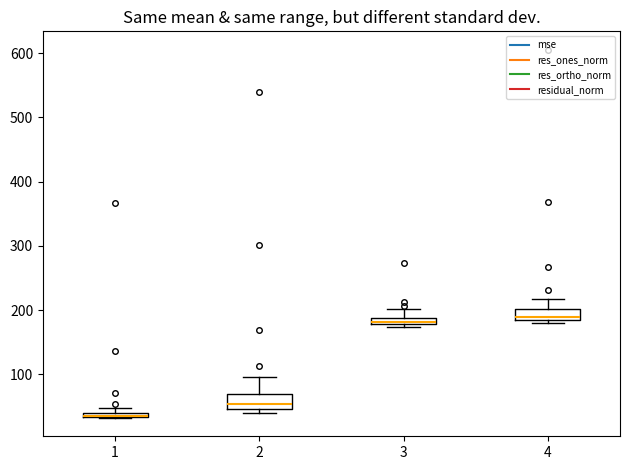

Where is the lower edge of the box at x = 4 on the y-axis? The values are not printed on the chart, so give them approximately, as read against the axis.

180